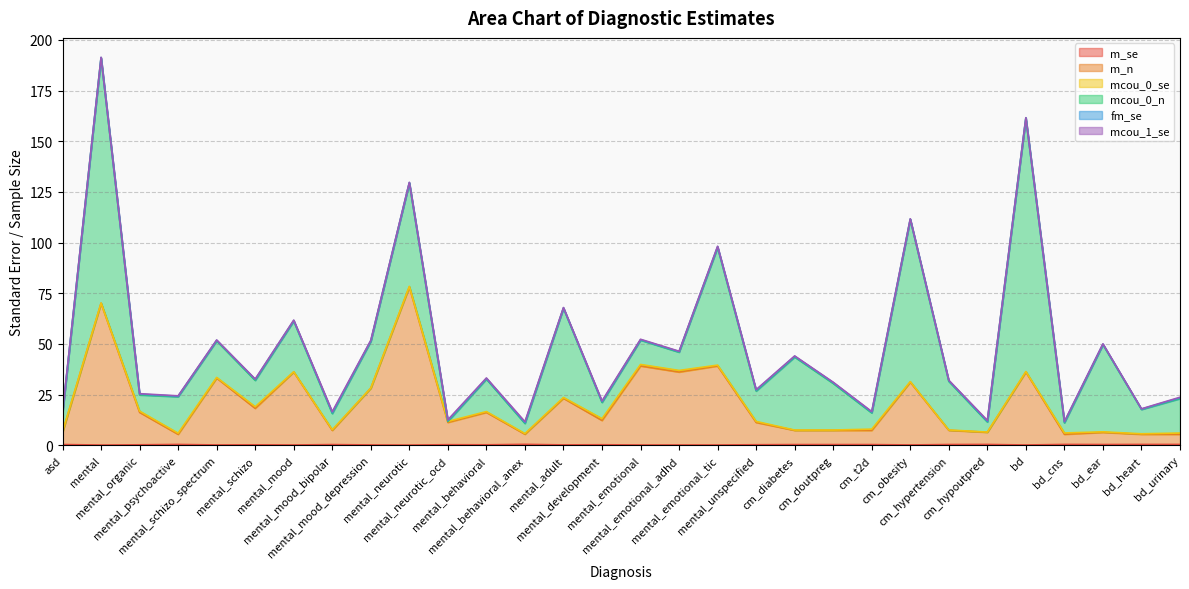

Which series has the widest spread of values?

mcou_0_n